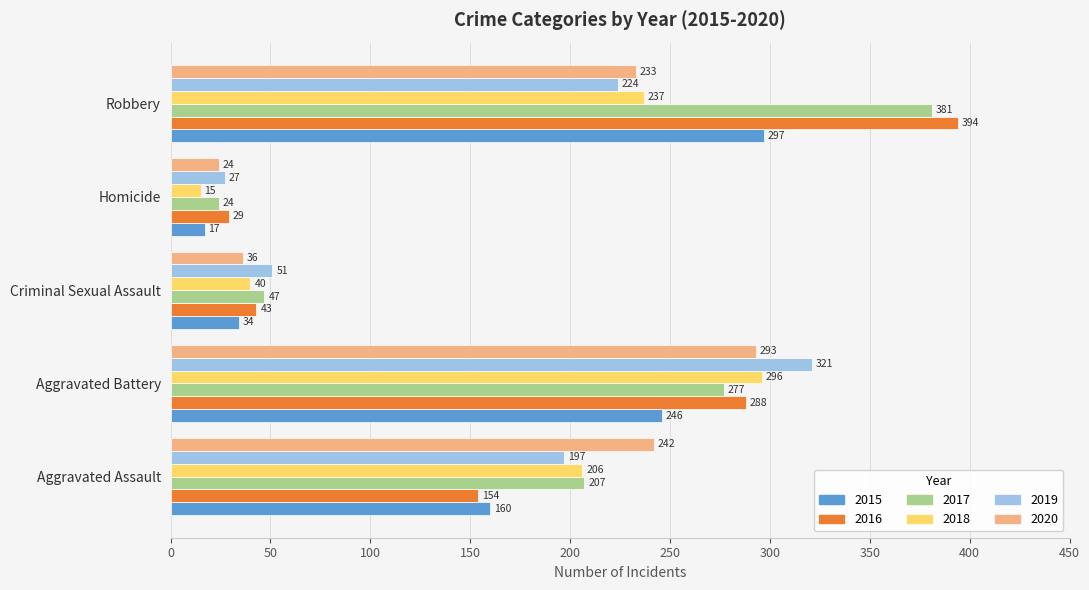

Which label corresponds to the smallest value in the chart?

Homicide